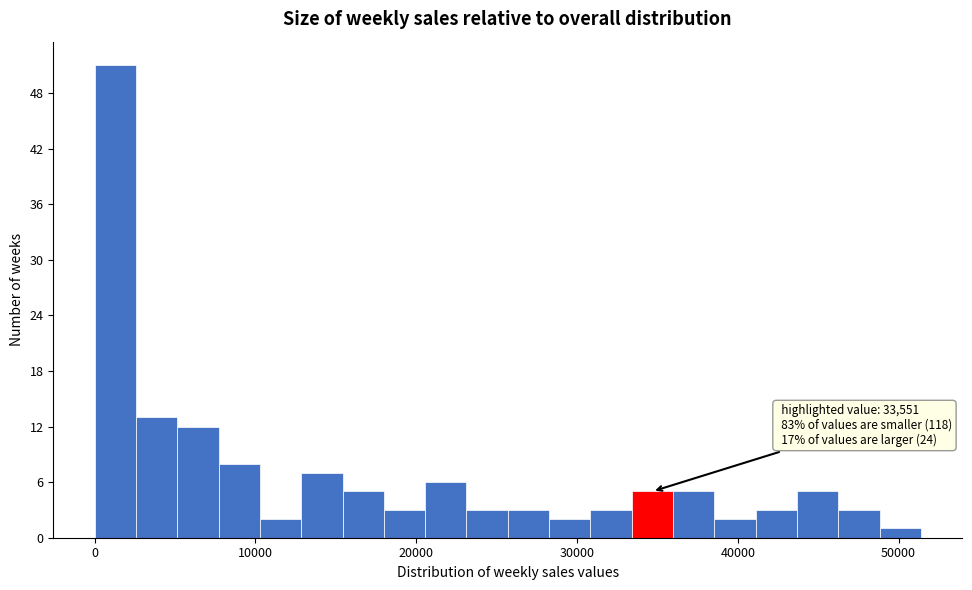

Around what value on the x-axis is the tallest bar? Give the approximate position of its centre, as read against the axis.

1000